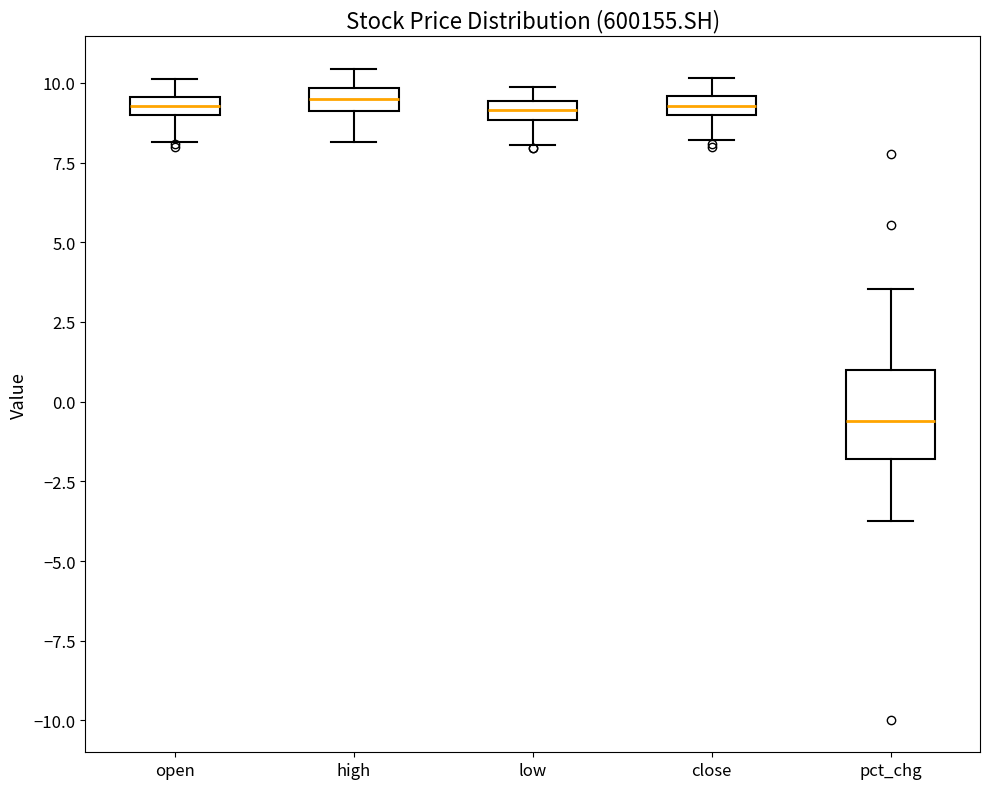

Comparing the boxes themselves (not the whiskers), which one is the tallest?

pct_chg